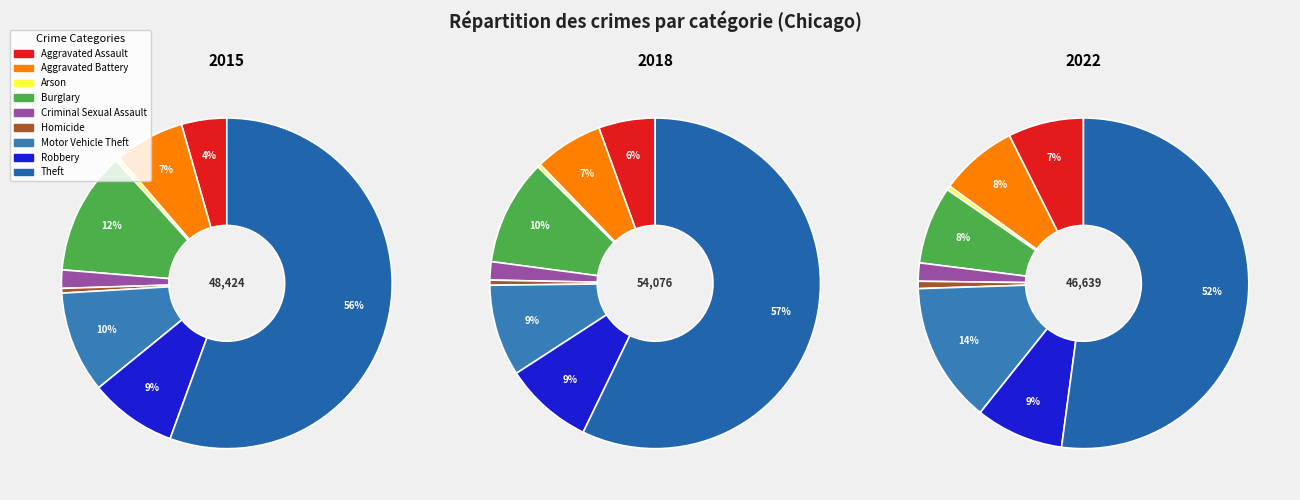

Is it true that Criminal Sexual Assault is 1% of the pie?

False